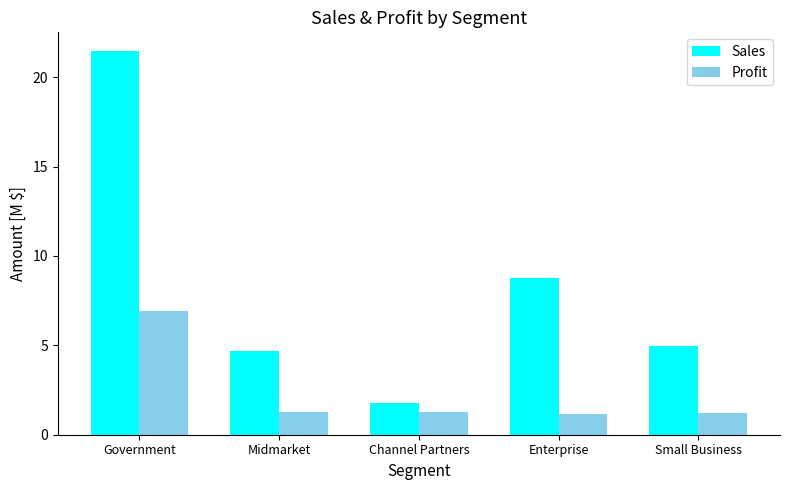

What are all the series names shown in the legend?

Sales, Profit